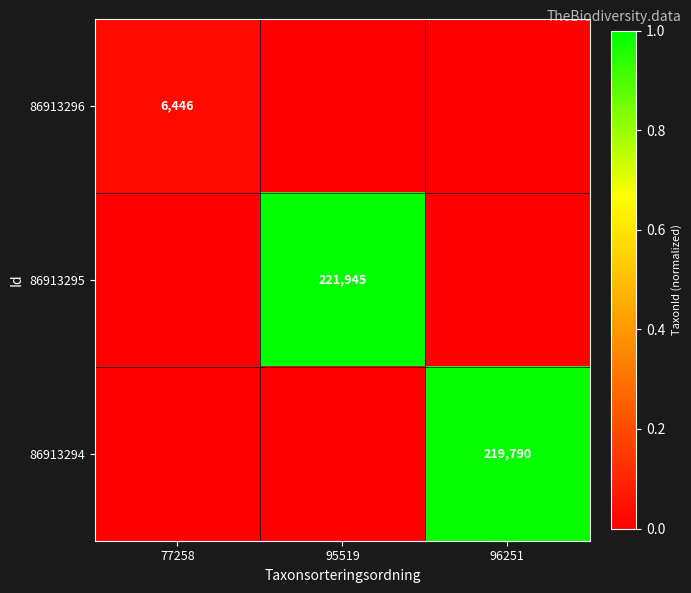

Is it true that 86913295 equals 221945 at 95519?

True